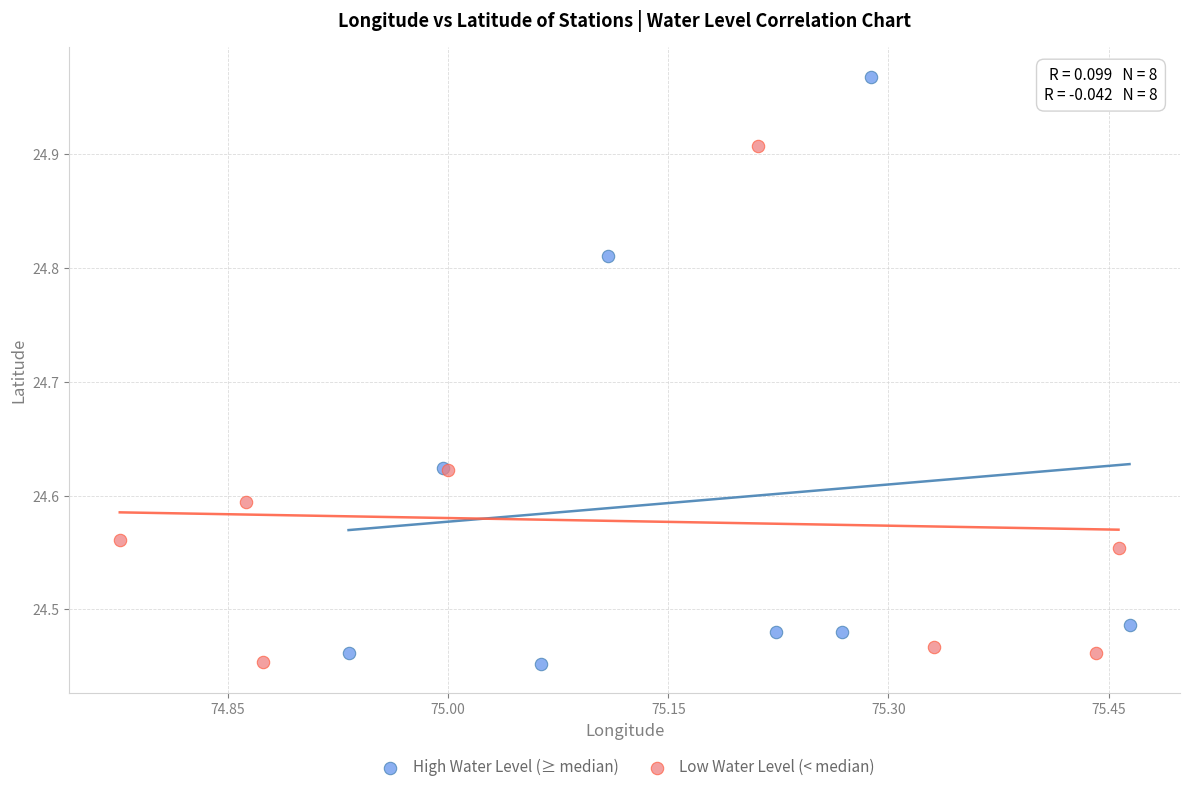

Which series reaches the maximum Y coordinate?

High Water Level (≥ median)